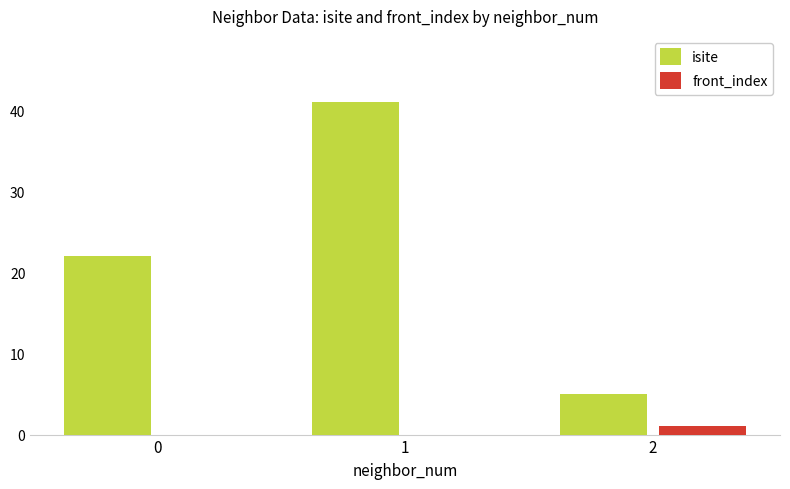

Which series has the largest total across all categories?

isite